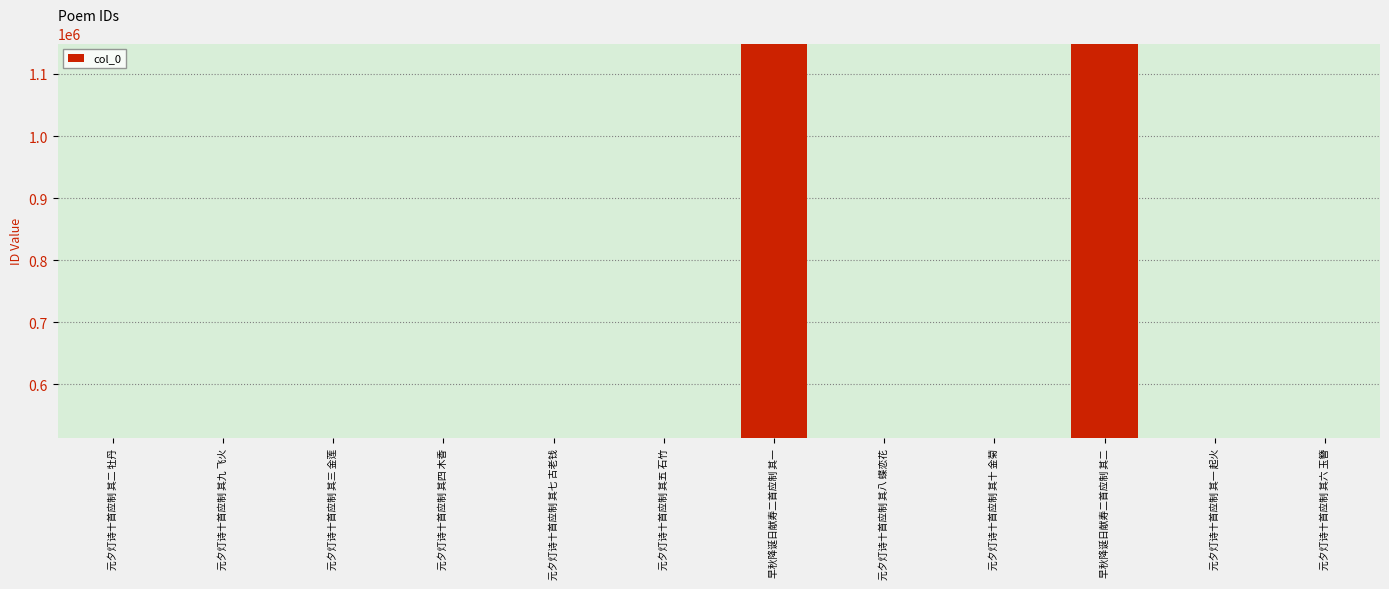

At which label does the data first exceed 513387?

元夕灯诗十首应制 其九 飞火